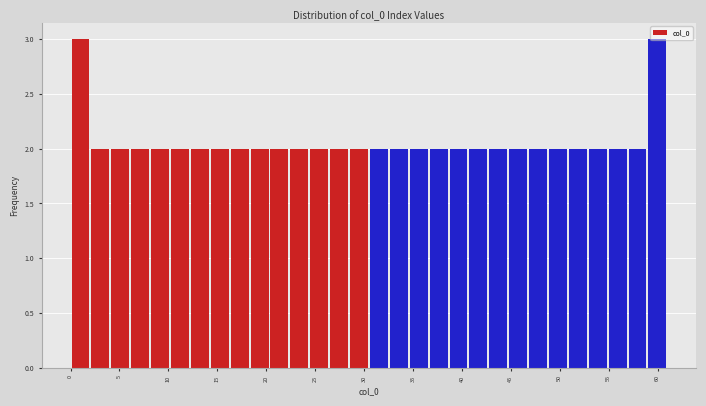

How tall is the bar that spans 26.5 to 28.5 on the x-axis? Neither the bar edges nor the heights are printed on the chart, so give them approximately, as read against the axes.

2